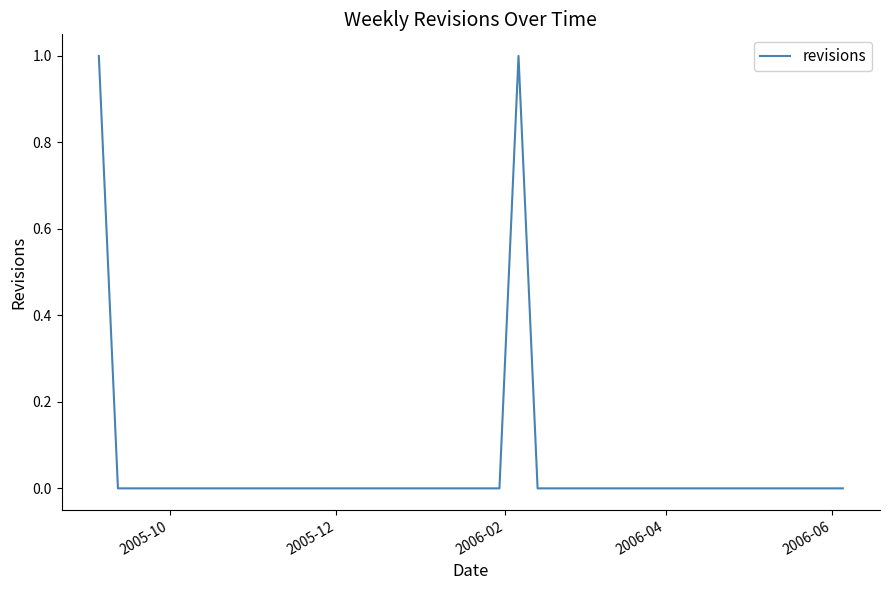

How many lines are shown in the chart?

1